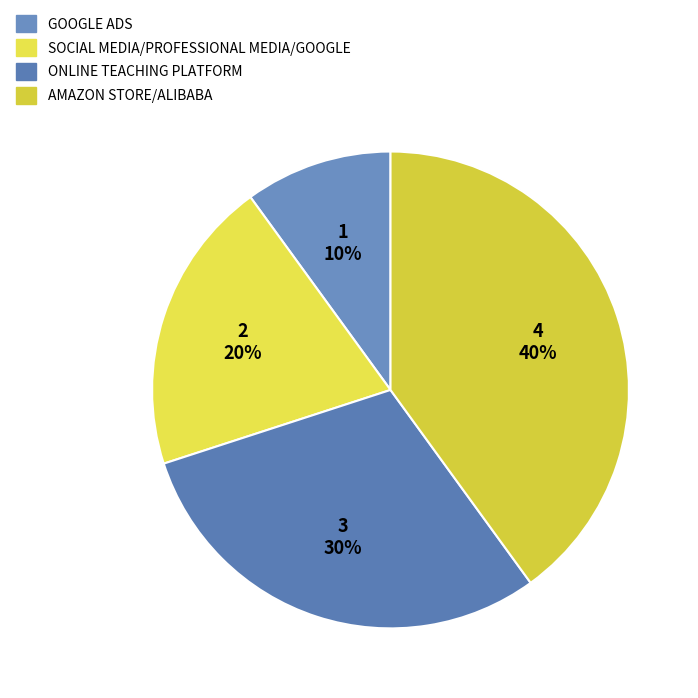

Count the number of slices in the pie.

4